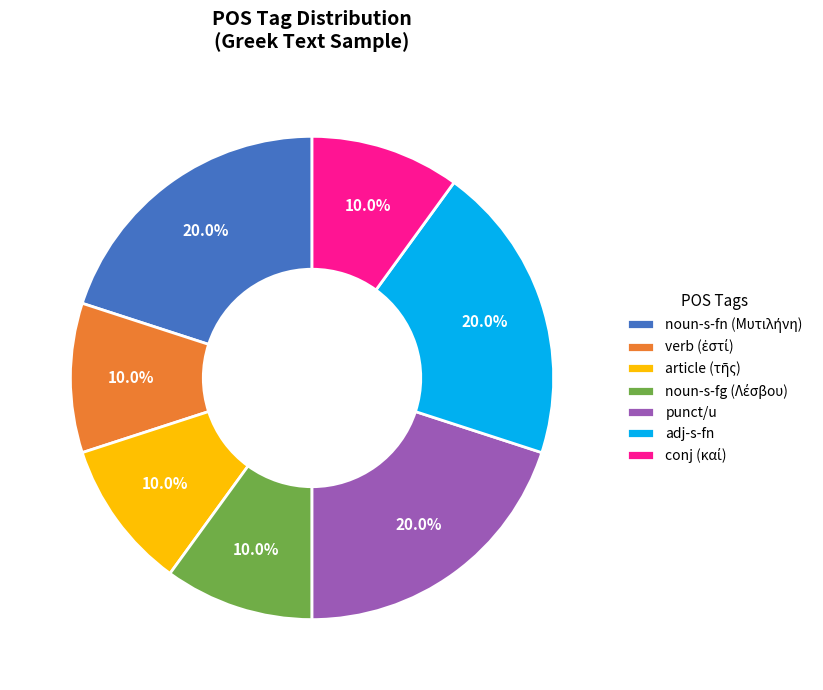

Combined, what portion of the pie is punct/u and adj-s-fn?

40.0%